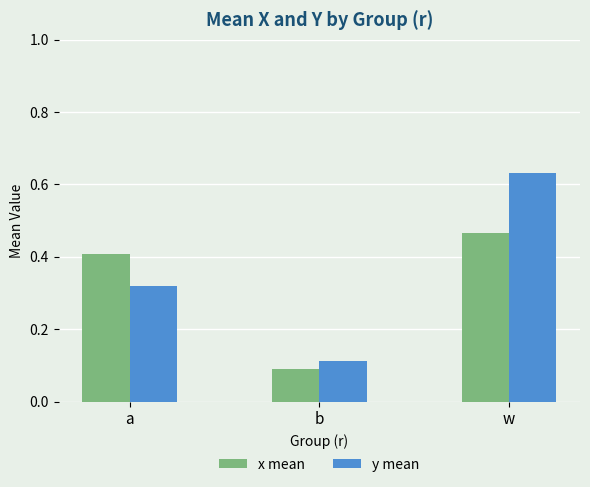

Are the bars grouped side by side (vs. stacked)?

Yes